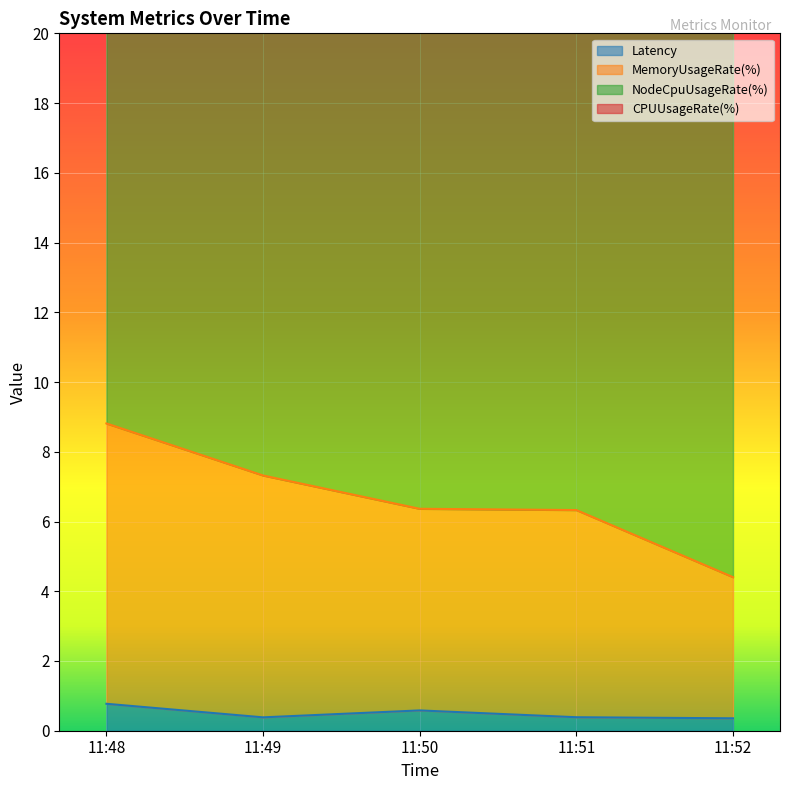

In Latency, how many points are higher than both neighbors (excluding endpoints)?

1